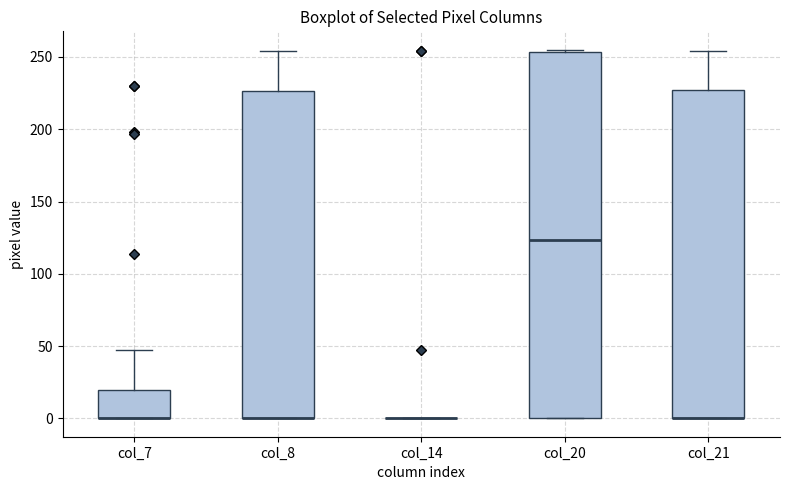

Reading left to right, read every box against the y-axis: the position of its median line, the range the box covers, and the ends of its whiskers. The values are not printed on the chart, so give them approximately, as read against the axis.

col_7: median 0 (drawn on the box's lower edge), box 0 to 20, whiskers 0 to 45
col_8: median 0 (drawn on the box's lower edge), box 0 to 225, whiskers 0 to 255
col_14: box collapsed to a line at 0, whiskers 0 to 0
col_20: median 125, box 0 to 255, whiskers 0 to 255 (just above the box's upper edge)
col_21: median 0 (drawn on the box's lower edge), box 0 to 225, whiskers 0 to 255